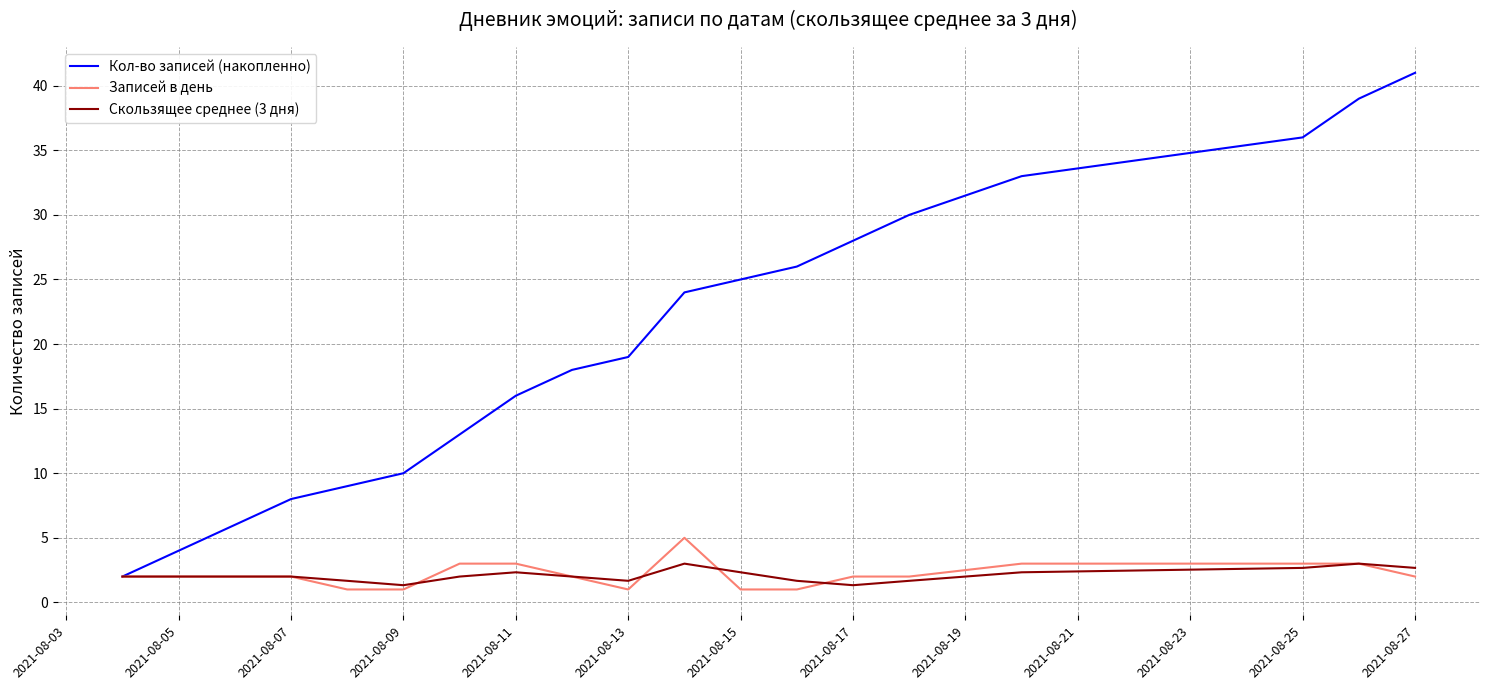

Which series has the largest total across all categories?

Кол-во записей (накопленно)